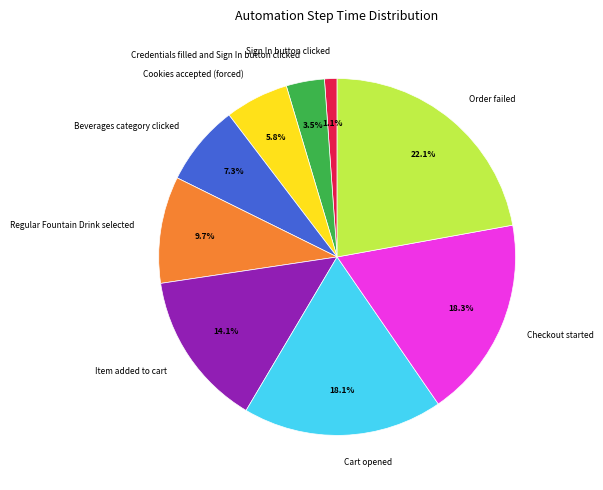

Combined, what portion of the pie is Beverages category clicked and Regular Fountain Drink selected?

17.0%